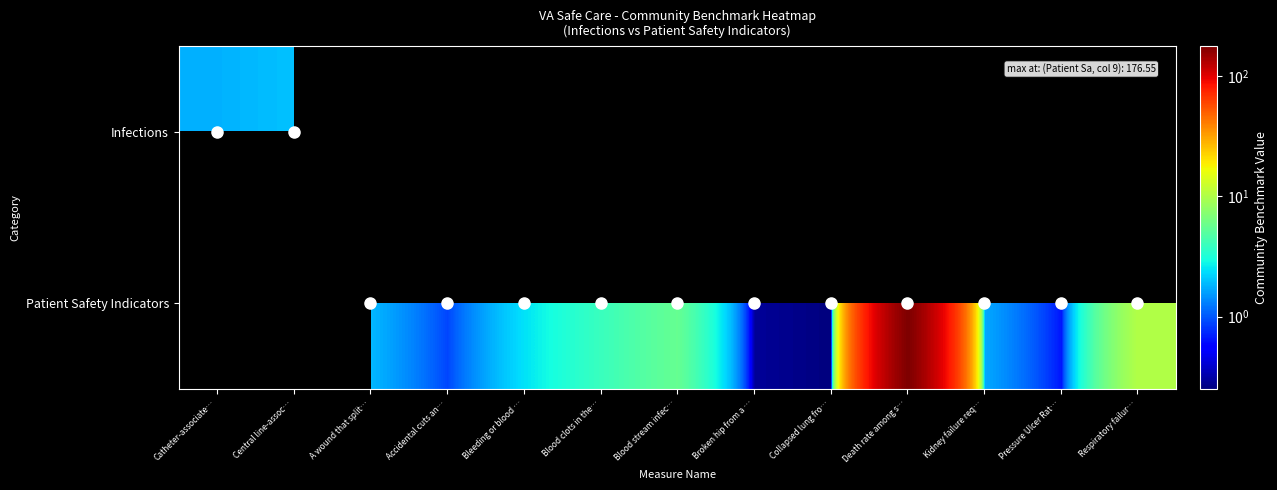

Which series has the largest range (max minus min)?

Infections